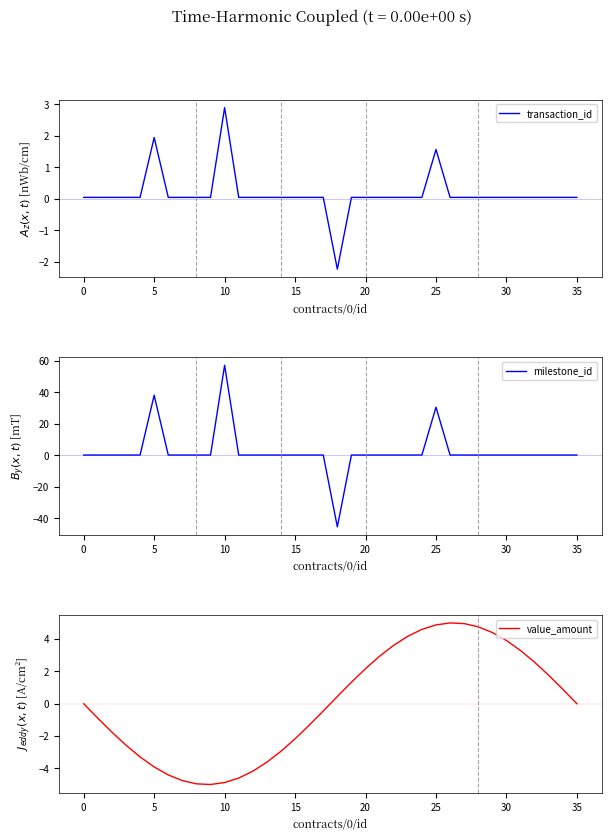

Reading right to left, extract all data points from this chart.

transaction_id: 0.1	0.1	0.1	0.1	0.1	0.1	0.1	0.1	0.1	0.1	1.6	0.1	0.1	0.1	0.1	0.1	0.1	-2.2	0.1	0.1	0.1	0.1	0.1	0.1	0.1	2.9	0.1	0.1	0.1	0.1	2.0	0.1	0.1	0.1	0.1	0.1
milestone_id: 0.1	0.1	0.1	0.1	0.1	0.1	0.1	0.1	0.1	0.1	30.5	0.1	0.1	0.1	0.1	0.1	0.1	-45.5	0.1	0.1	0.1	0.1	0.1	0.1	0.1	57.1	0.1	0.1	0.1	0.1	38.1	0.1	0.1	0.1	0.1	0.1
value_amount: 0.0	0.9	1.8	2.6	3.3	3.9	4.4	4.8	5.0	5.0	4.9	4.6	4.2	3.6	2.9	2.2	1.3	0.4	-0.4	-1.3	-2.2	-2.9	-3.6	-4.2	-4.6	-4.9	-5.0	-5.0	-4.8	-4.4	-3.9	-3.3	-2.6	-1.8	-0.9	-0.0